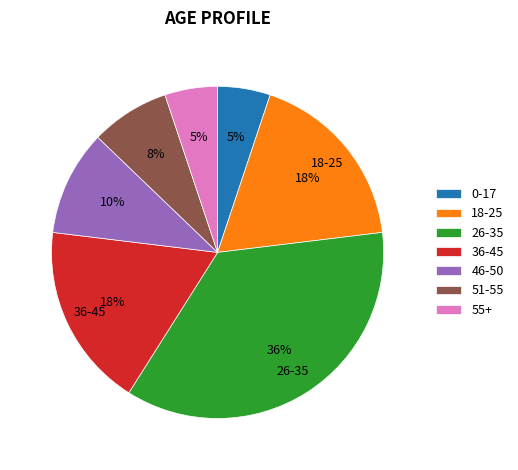

What is the largest slice in the pie chart?

26-35